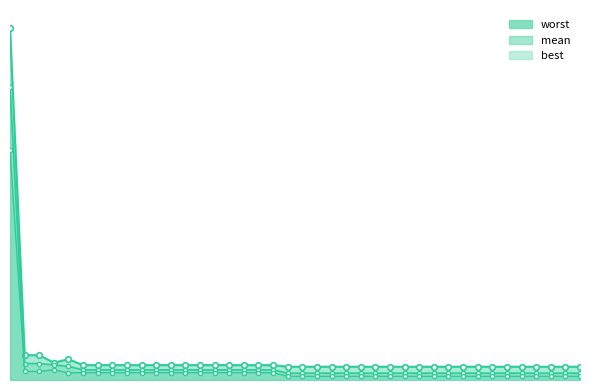

What is the sum of all worst_line values?

8.5